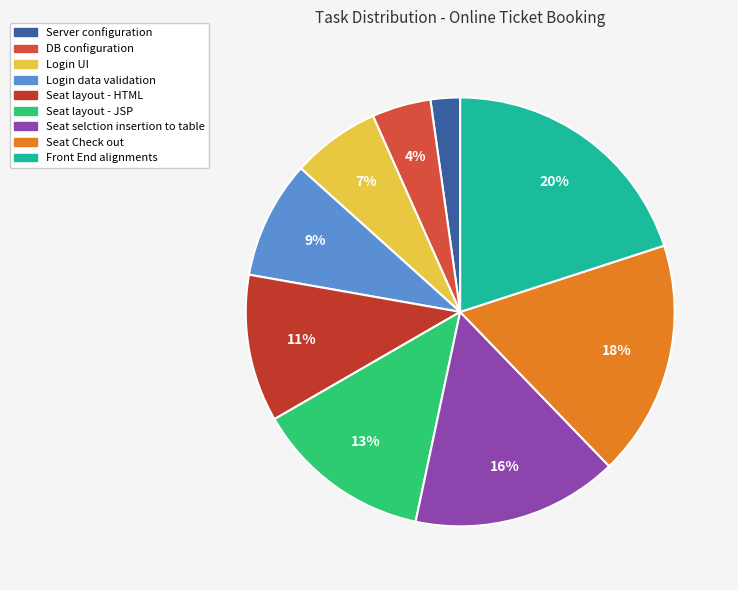

What is the largest slice in the pie chart?

Front End alignments